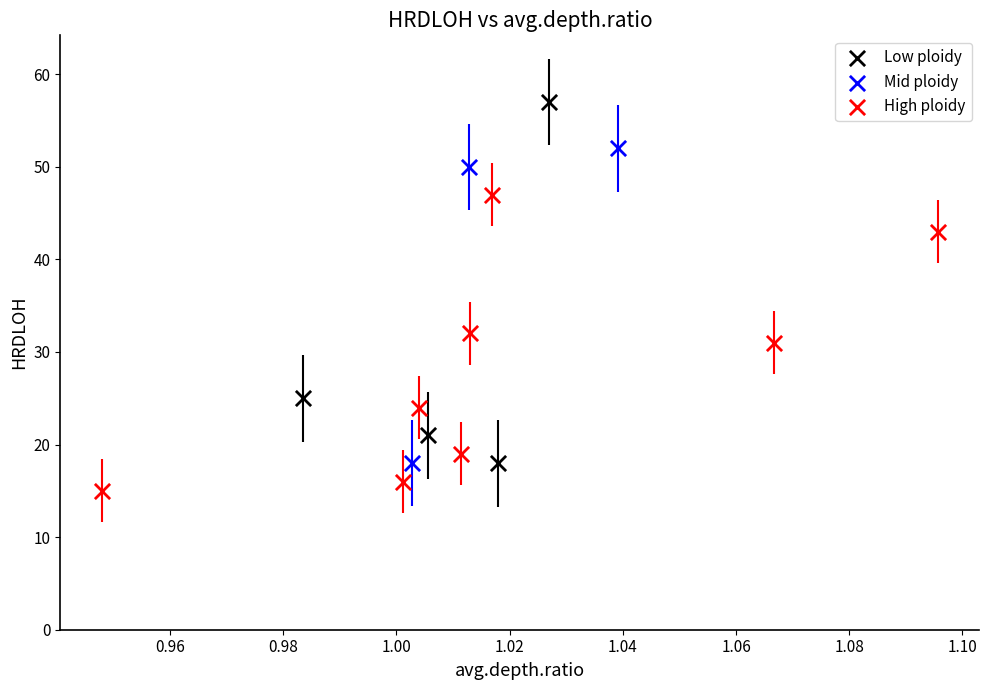

Which series reaches the maximum Y coordinate?

Low ploidy